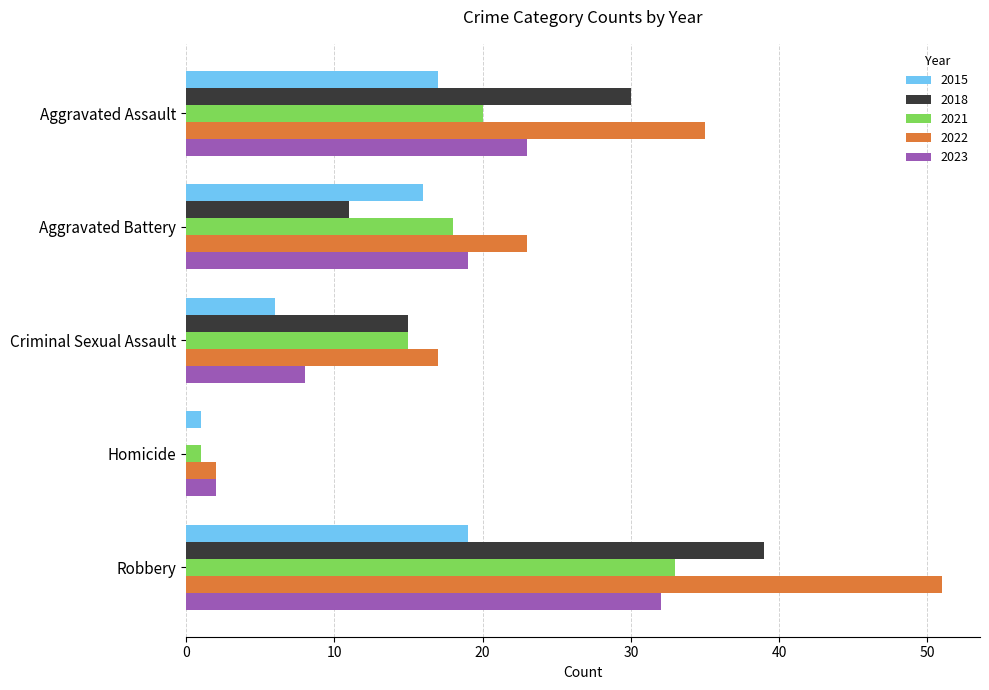

Which series has the largest total across all categories?

2022